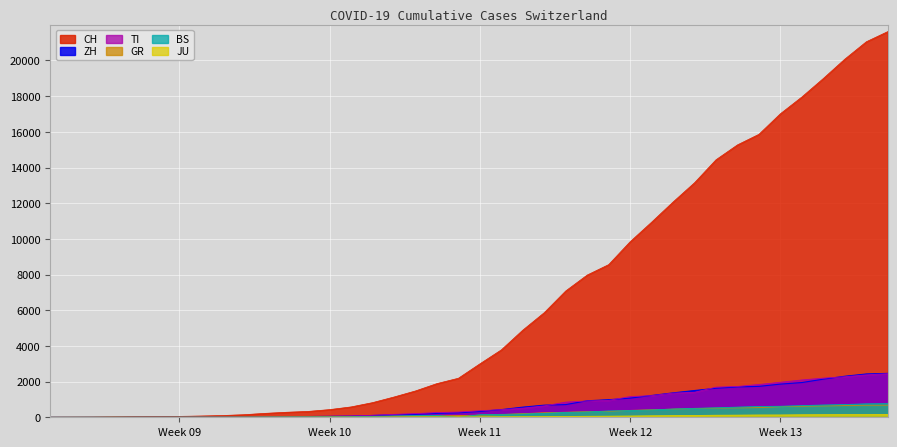

What is the maximum value shown in the chart?

21617